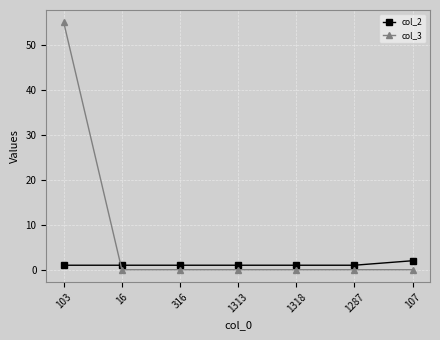

What is the highest value of the col_2 series?

2